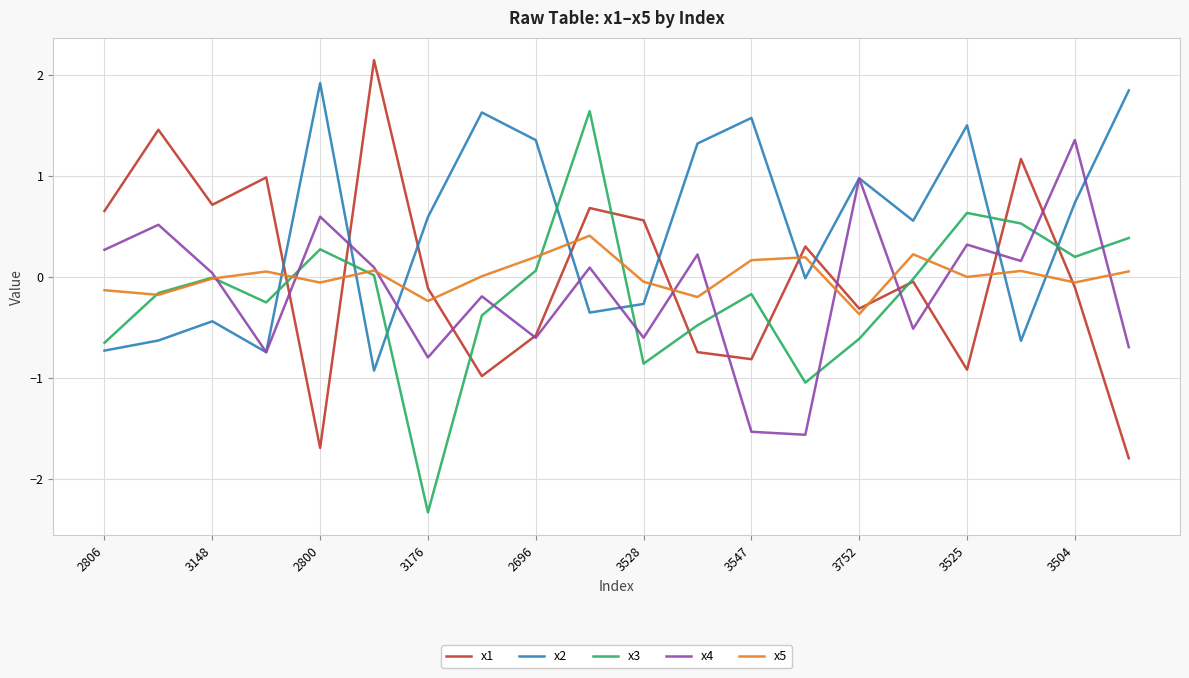

At how many categories does at least one series exceed -1?

20